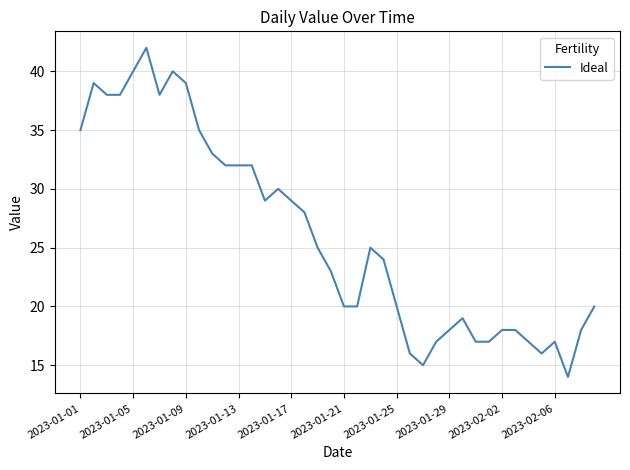

Reading left to right, what are all the values shown in this chart?

35	39	38	38	40	42	38	40	39	35	33	32	32	32	29	30	29	28	25	23	20	20	25	24	20	16	15	17	18	19	17	17	18	18	17	16	17	14	18	20